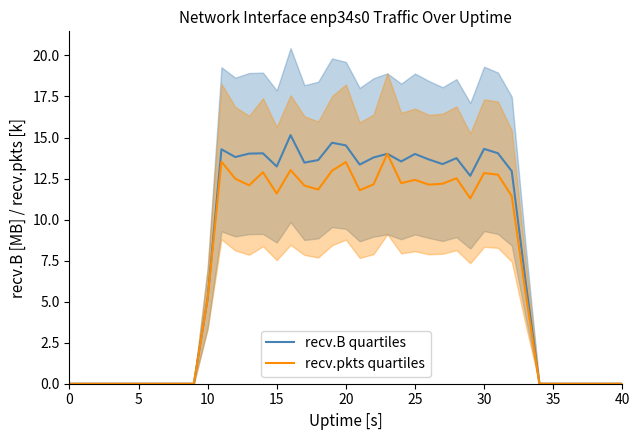

Which series has the largest total across all categories?

recv.B quartiles